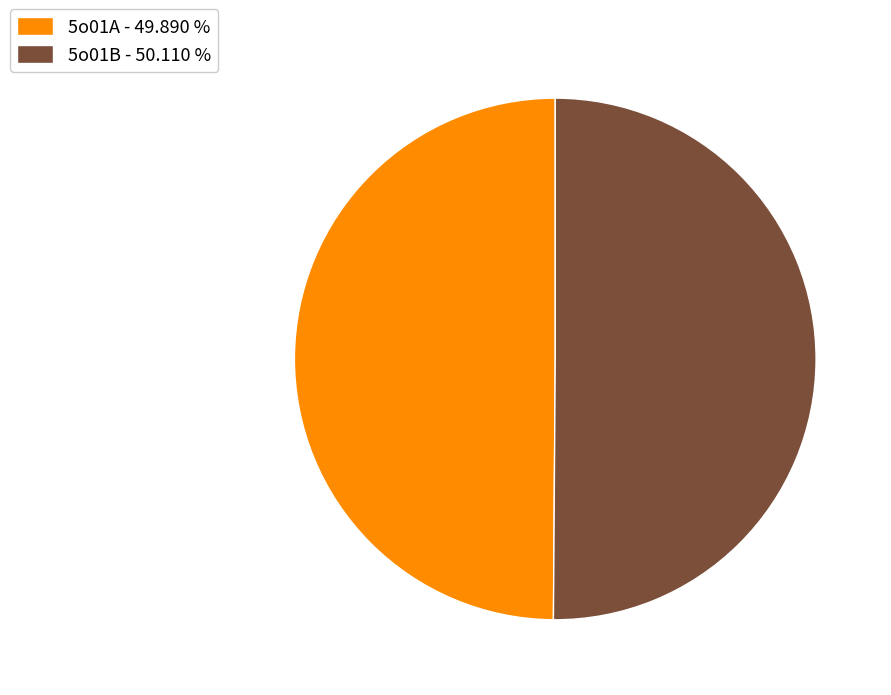

How many slices are in this pie chart?

2